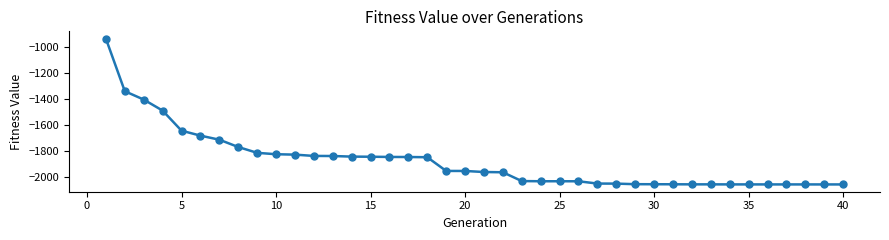

What is the difference between the maximum and minimum values?

1128.5